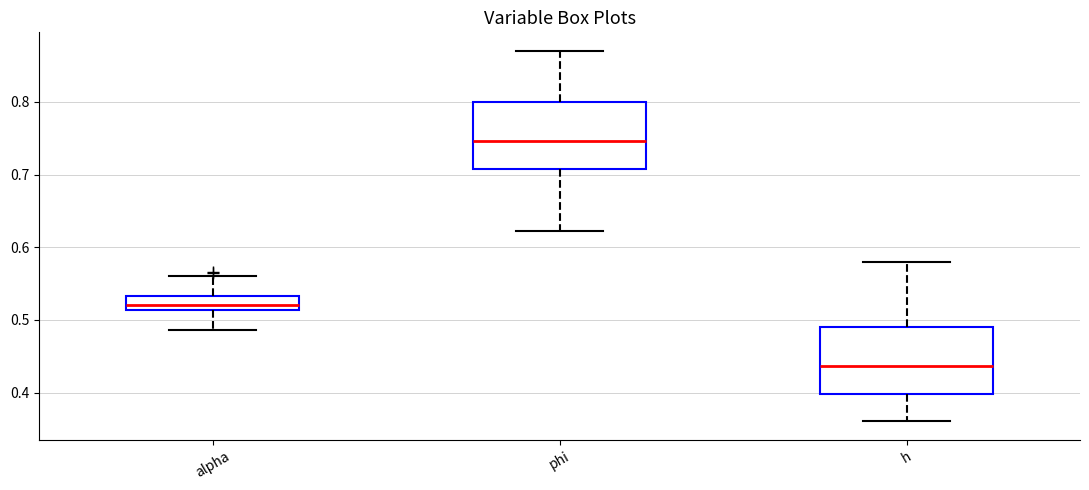

Reading left to right, read every box against the y-axis: the position of its median line, the range the box covers, and the ends of its whiskers. The values are not printed on the chart, so give them approximately, as read against the axis.

alpha: median 0.52, box 0.51 to 0.53, whiskers 0.49 to 0.56
phi: median 0.75, box 0.71 to 0.80, whiskers 0.62 to 0.87
h: median 0.44, box 0.40 to 0.49, whiskers 0.36 to 0.58